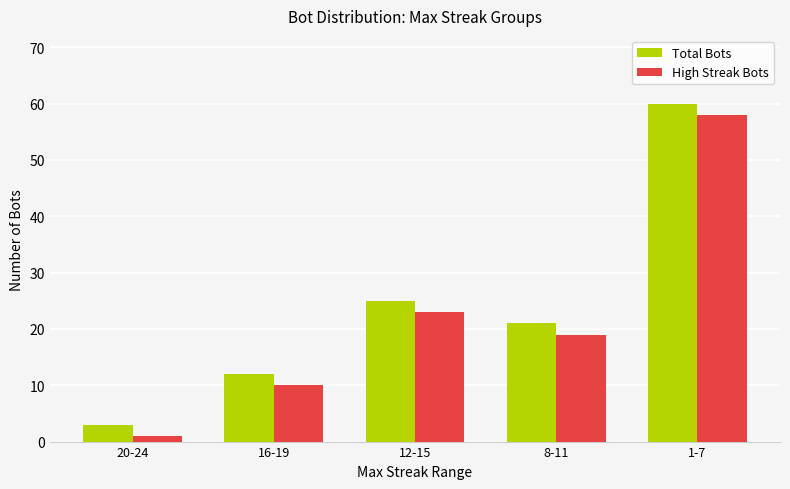

What is the maximum value shown in the chart?

60